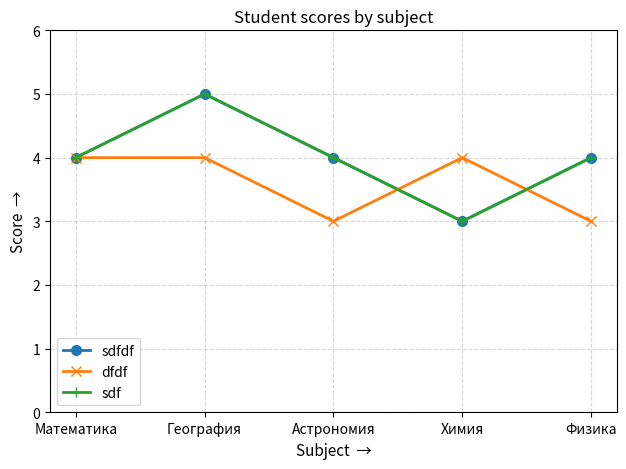

Which series ends up on top after the final intersection of dfdf and sdf?

sdf